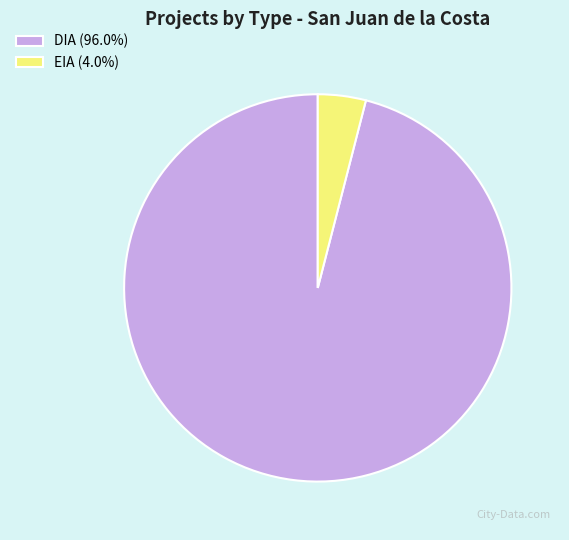

How many slices are in this pie chart?

2